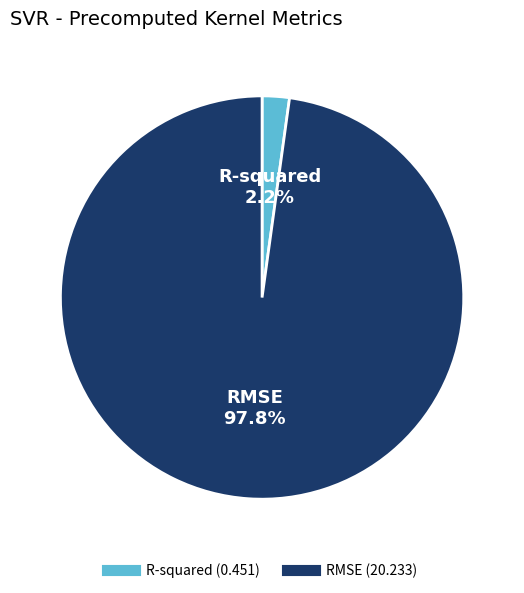

Which category has the biggest portion of the pie?

RMSE